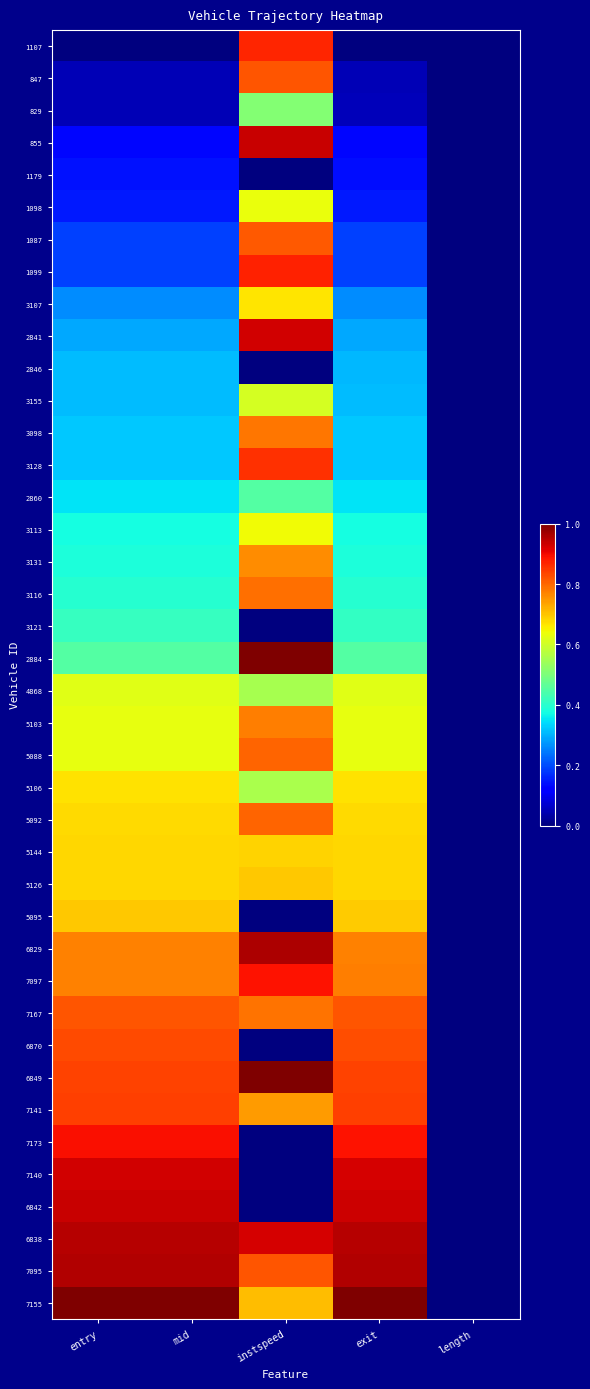

Reading left to right, extract all data points from this chart.

1107: entry=0.0	mid=0.0	instspeed=0.9	exit=0.0	length=0.0
847: entry=0.0	mid=0.0	instspeed=0.8	exit=0.0	length=0.0
829: entry=0.1	mid=0.1	instspeed=0.5	exit=0.1	length=0.0
855: entry=0.1	mid=0.1	instspeed=0.9	exit=0.1	length=0.0
1179: entry=0.1	mid=0.1	instspeed=0.0	exit=0.1	length=0.0
1098: entry=0.2	mid=0.2	instspeed=0.6	exit=0.2	length=0.0
1087: entry=0.2	mid=0.2	instspeed=0.8	exit=0.2	length=0.0
1099: entry=0.2	mid=0.2	instspeed=0.9	exit=0.2	length=0.0
3107: entry=0.3	mid=0.3	instspeed=0.7	exit=0.3	length=0.0
2841: entry=0.3	mid=0.3	instspeed=0.9	exit=0.3	length=0.0
2846: entry=0.3	mid=0.3	instspeed=0.0	exit=0.3	length=0.0
3155: entry=0.3	mid=0.3	instspeed=0.6	exit=0.3	length=0.0
3098: entry=0.3	mid=0.3	instspeed=0.8	exit=0.3	length=0.0
3128: entry=0.3	mid=0.3	instspeed=0.9	exit=0.3	length=0.0
2860: entry=0.3	mid=0.3	instspeed=0.5	exit=0.3	length=0.0
3113: entry=0.4	mid=0.4	instspeed=0.6	exit=0.4	length=0.0
3131: entry=0.4	mid=0.4	instspeed=0.8	exit=0.4	length=0.0
3116: entry=0.4	mid=0.4	instspeed=0.8	exit=0.4	length=0.0
3121: entry=0.4	mid=0.4	instspeed=0.0	exit=0.4	length=0.0
2884: entry=0.5	mid=0.5	instspeed=1.0	exit=0.5	length=0.0
4868: entry=0.6	mid=0.6	instspeed=0.6	exit=0.6	length=0.0
5103: entry=0.6	mid=0.6	instspeed=0.8	exit=0.6	length=0.0
5088: entry=0.6	mid=0.6	instspeed=0.8	exit=0.6	length=0.0
5106: entry=0.7	mid=0.7	instspeed=0.6	exit=0.7	length=0.0
5092: entry=0.7	mid=0.7	instspeed=0.8	exit=0.7	length=0.0
5144: entry=0.7	mid=0.7	instspeed=0.7	exit=0.7	length=0.0
5126: entry=0.7	mid=0.7	instspeed=0.7	exit=0.7	length=0.0
5095: entry=0.7	mid=0.7	instspeed=0.0	exit=0.7	length=0.0
6829: entry=0.8	mid=0.8	instspeed=1.0	exit=0.8	length=0.0
7097: entry=0.8	mid=0.8	instspeed=0.9	exit=0.8	length=0.0
7167: entry=0.8	mid=0.8	instspeed=0.8	exit=0.8	length=0.0
6870: entry=0.8	mid=0.8	instspeed=0.0	exit=0.8	length=0.0
6849: entry=0.8	mid=0.8	instspeed=1.0	exit=0.8	length=0.0
7141: entry=0.8	mid=0.8	instspeed=0.7	exit=0.8	length=0.0
7173: entry=0.9	mid=0.9	instspeed=0.0	exit=0.9	length=0.0
7140: entry=0.9	mid=0.9	instspeed=0.0	exit=0.9	length=0.0
6842: entry=0.9	mid=0.9	instspeed=0.0	exit=0.9	length=0.0
6838: entry=1.0	mid=1.0	instspeed=0.9	exit=1.0	length=0.0
7095: entry=1.0	mid=1.0	instspeed=0.8	exit=1.0	length=0.0
7155: entry=1.0	mid=1.0	instspeed=0.7	exit=1.0	length=0.0